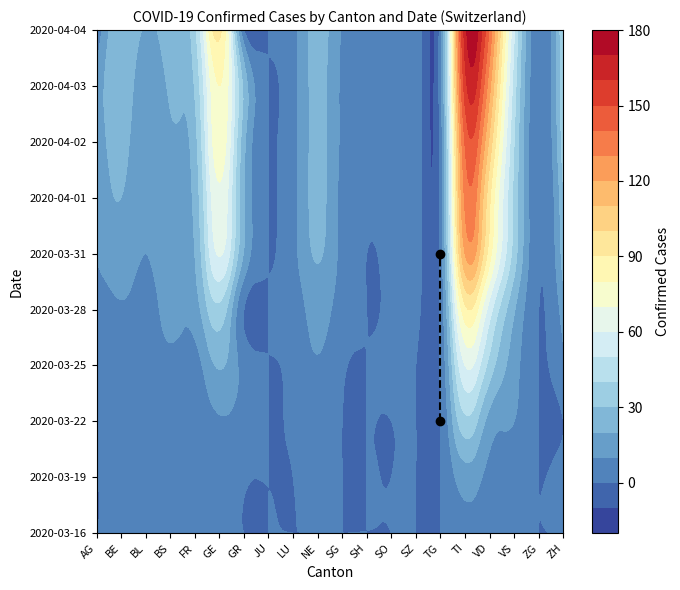

At which category is the sum across all series the highest?

TI